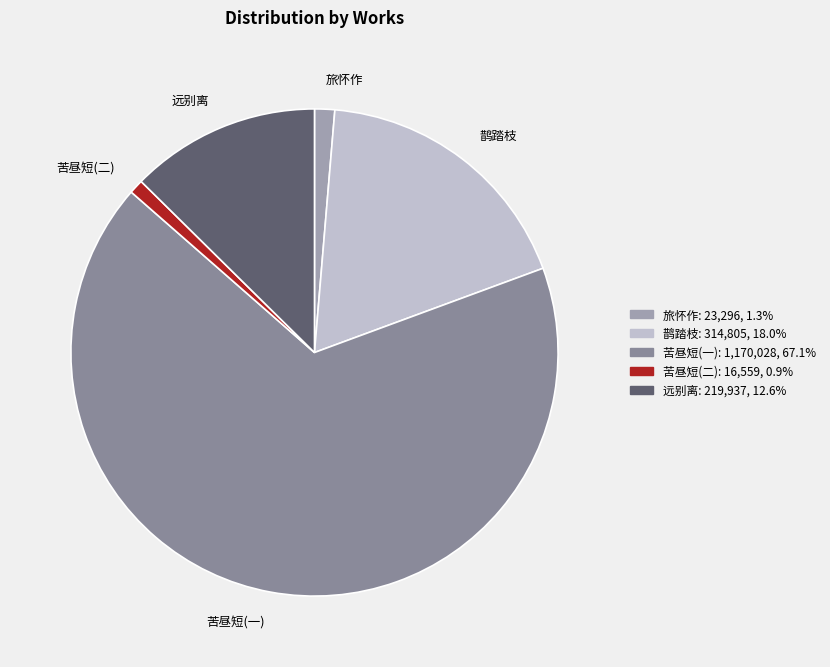

Which category accounts for the majority?

苦昼短(一)